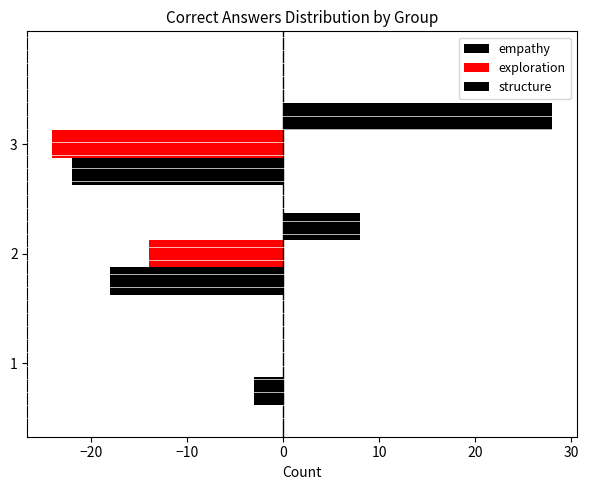

How many distinct data groups are displayed?

3